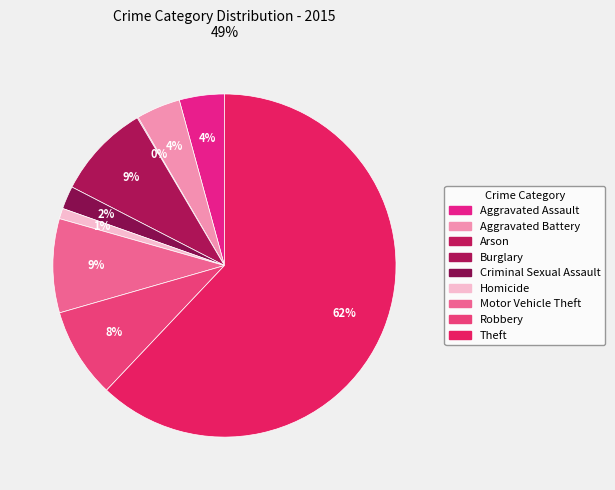

To the nearest percent, what portion does Homicide represent?

1%